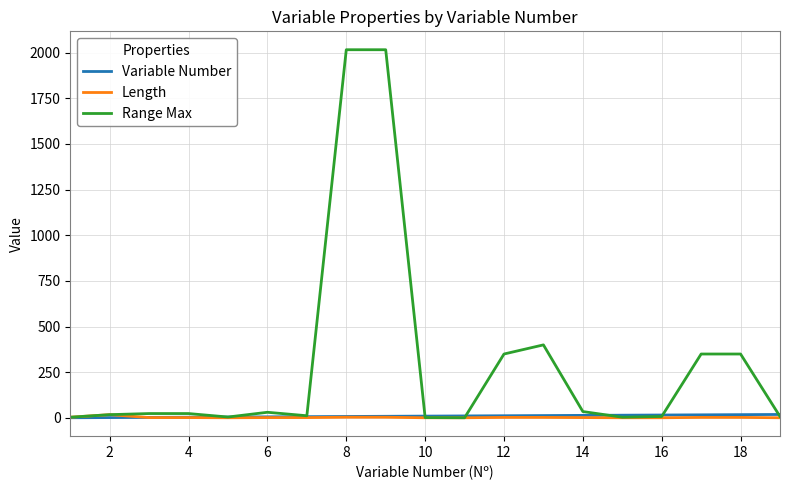

What is the sum of all Variable Number values?

190